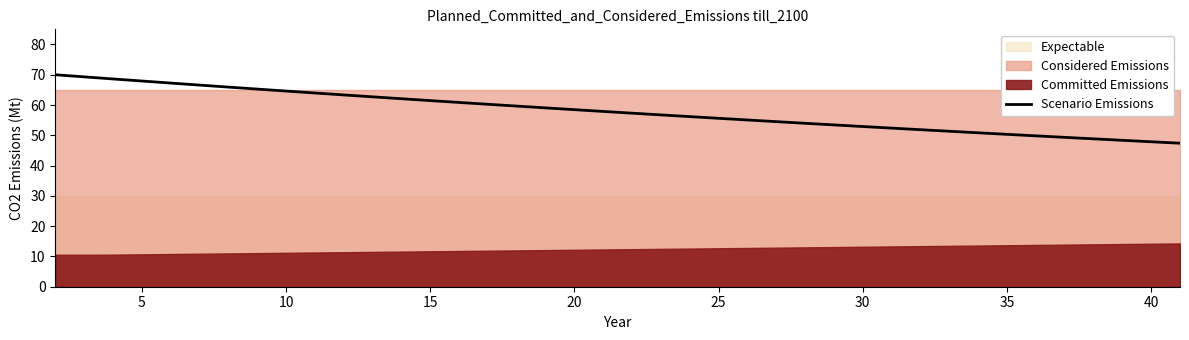

The value at 35 is 65.3. True or false?

True